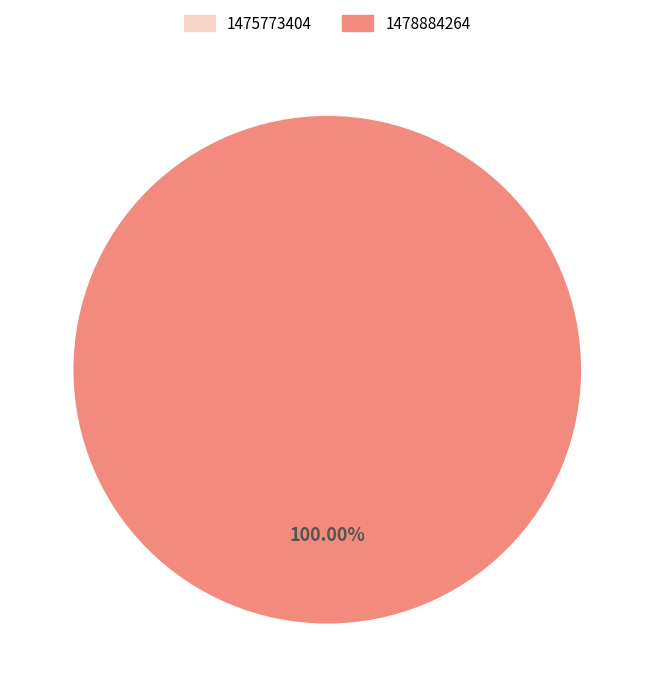

To the nearest percent, what is the difference between the largest and smallest slice percentages?

100%